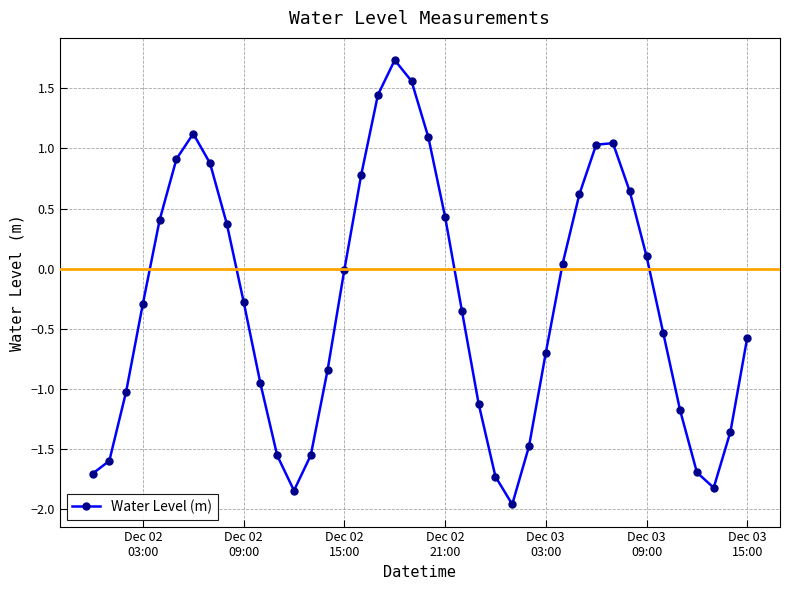

What is the maximum value shown in the chart?

1.7